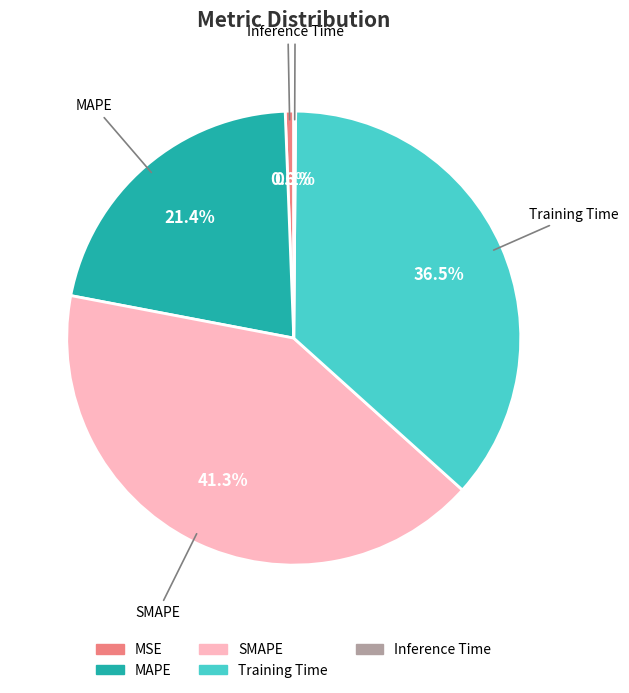

Is it true that MSE is 10% of the pie?

False